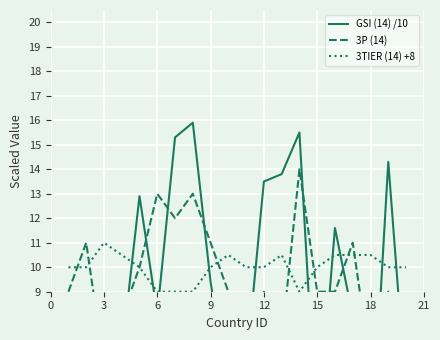

What is the lowest value of the 3TIER (14) +8 series?

9.0